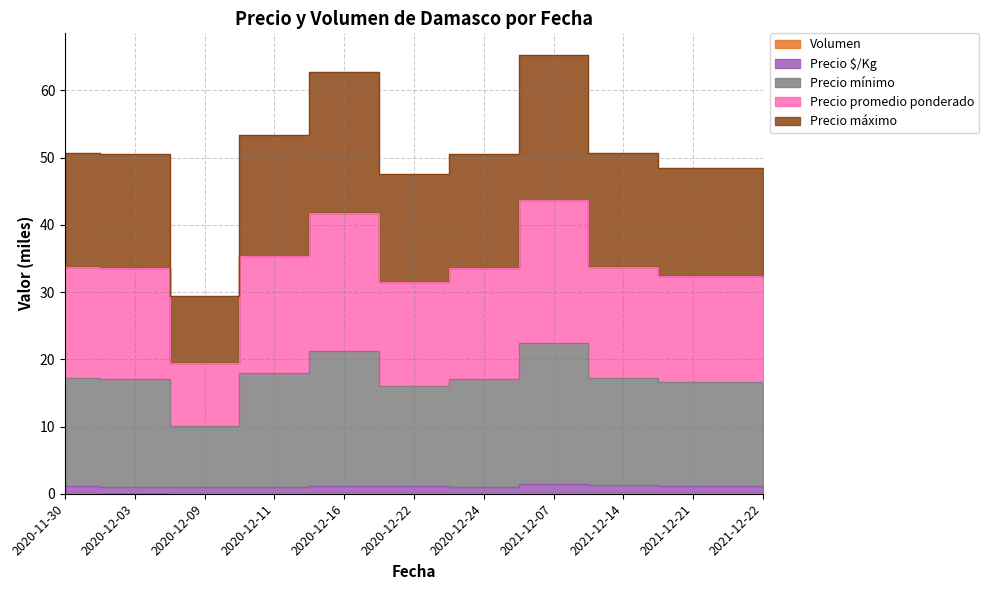

True or false: Volumen and Precio mínimo cross at least once.

False